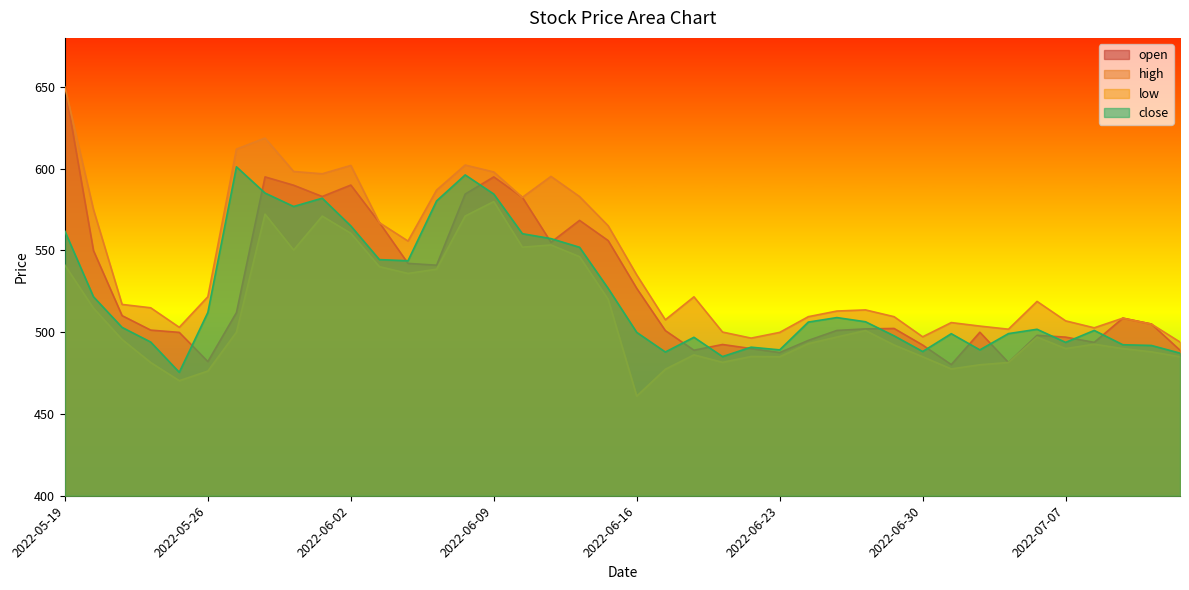

Reading left to right, extract all data points from this chart.

open: 650.0	549.9	510.1	501.3	499.9	482.1	512.0	595.0	589.9	583.0	590.0	567.0	542.1	541.0	584.5	595.0	582.5	555.0	568.4	556.0	526.8	501.0	489.0	492.5	490.0	487.6	495.0	501.1	502.1	502.3	492.1	480.2	500.0	481.5	498.1	497.0	493.8	508.6	505.0	489.0
high: 650.0	575.0	517.0	515.0	503.0	521.7	612.0	618.8	598.3	596.9	602.0	567.0	555.8	587.0	602.2	598.0	582.5	595.3	583.0	565.1	535.0	507.6	521.6	500.1	496.4	499.9	509.5	513.0	513.6	509.5	497.2	505.9	503.8	501.9	518.9	506.9	502.7	508.6	505.0	494.0
low: 541.0	514.7	495.6	481.5	470.4	476.2	500.0	572.2	550.2	571.0	560.5	540.1	536.0	538.5	571.0	579.9	552.0	553.4	546.2	520.1	460.9	477.4	486.1	481.6	485.1	485.0	493.0	497.1	501.0	492.2	485.0	477.6	480.1	481.5	497.1	490.0	492.6	490.0	488.0	485.0
close: 561.8	521.6	502.9	494.0	475.5	512.1	601.1	585.1	576.9	582.0	565.0	544.4	543.7	580.3	596.2	584.5	560.2	557.2	552.0	526.8	499.9	487.9	496.9	485.1	490.9	489.2	506.2	508.9	506.4	497.8	488.2	499.1	489.2	499.1	501.8	493.8	501.1	492.4	491.9	487.2